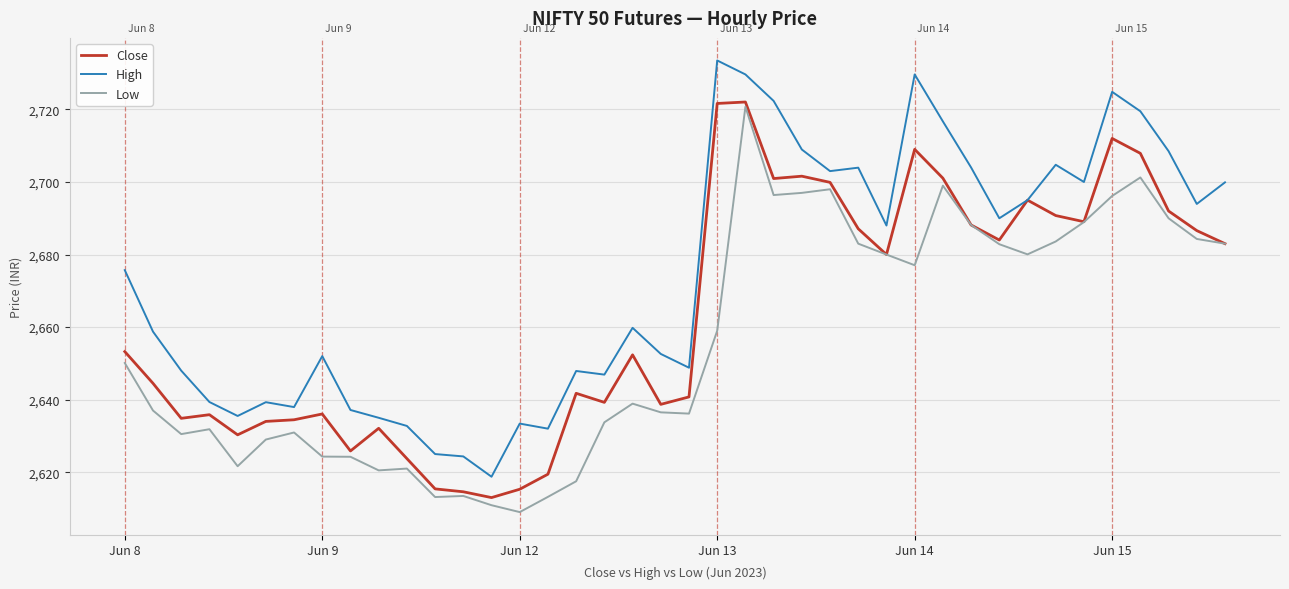

Which series has the widest spread of values?

High